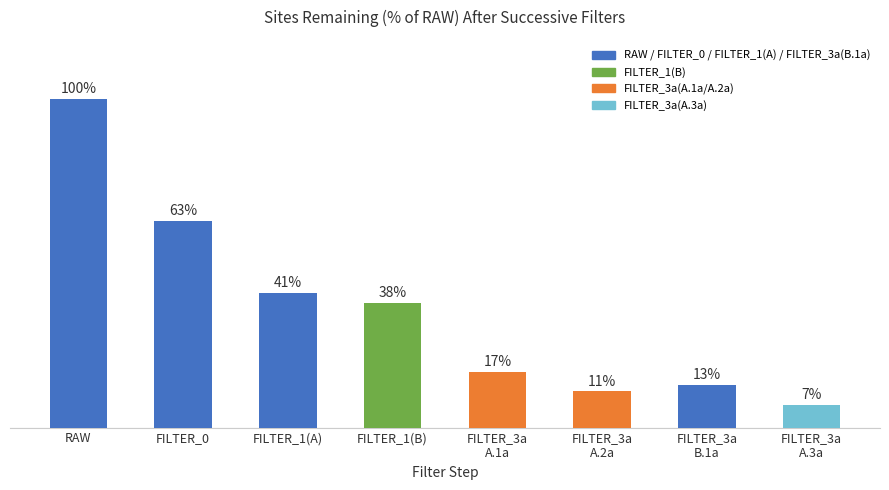

Does the chart contain any negative values?

No